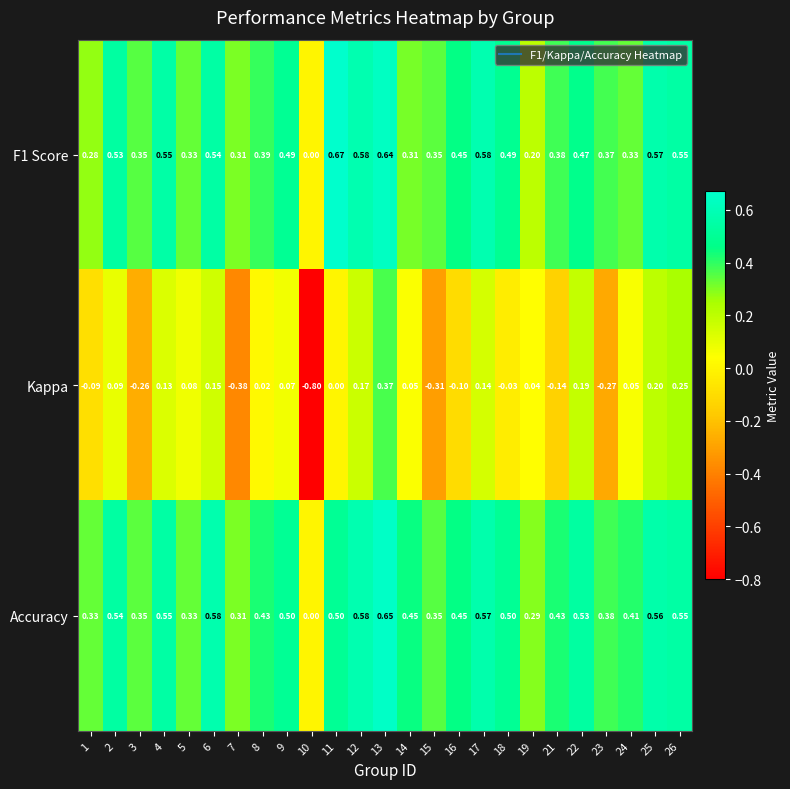

Which series has the largest total across all categories?

Accuracy